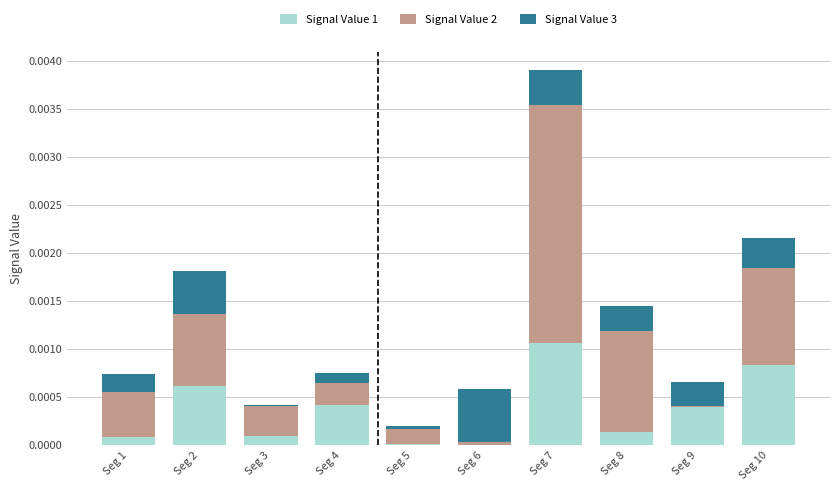

At which category is the sum across all series the highest?

Seg 7